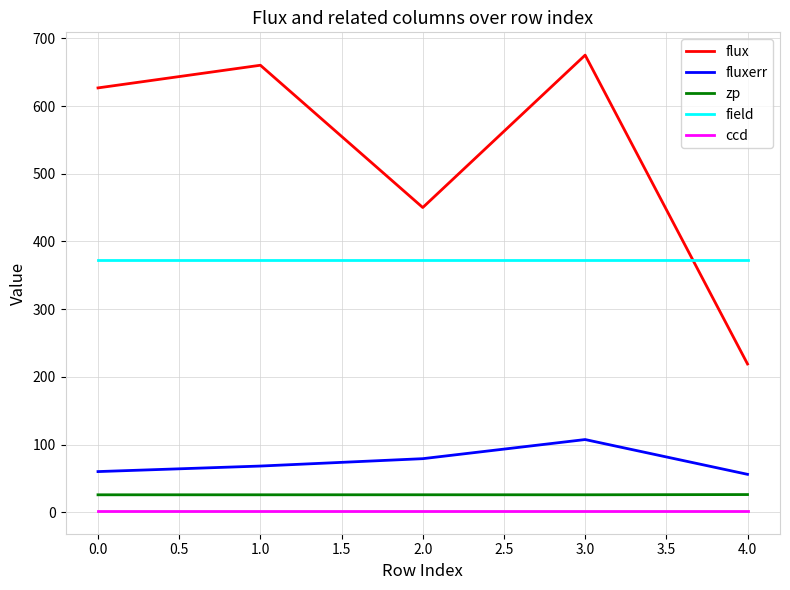

What is the difference between the maximum and second lowest values in the fluxerr series?

47.3